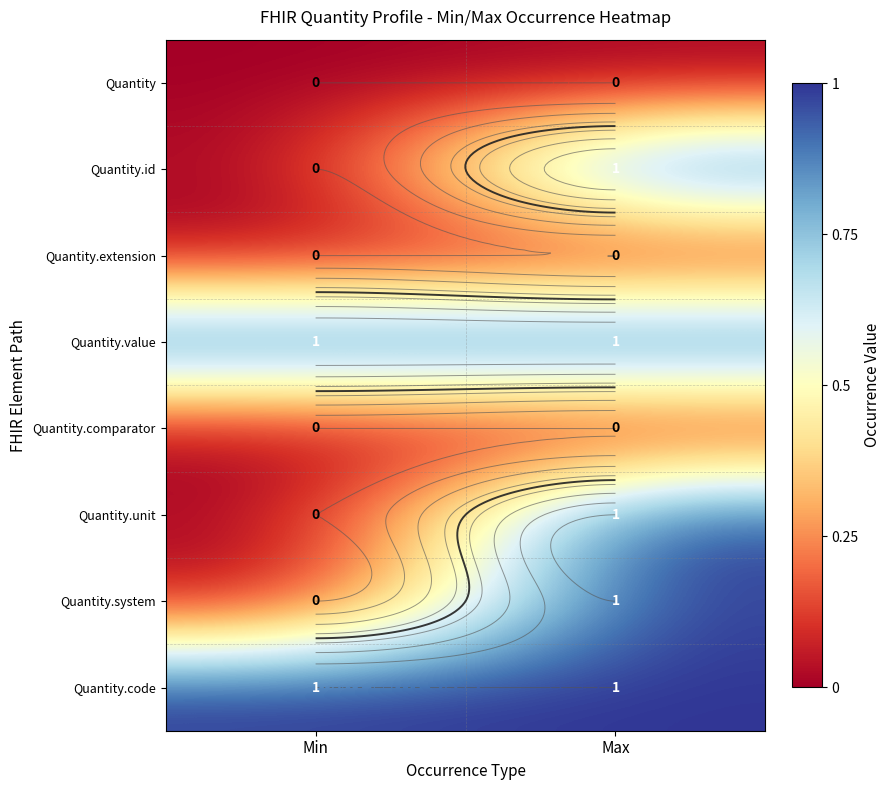

At which category does the chart reach its peak across all series?

Max